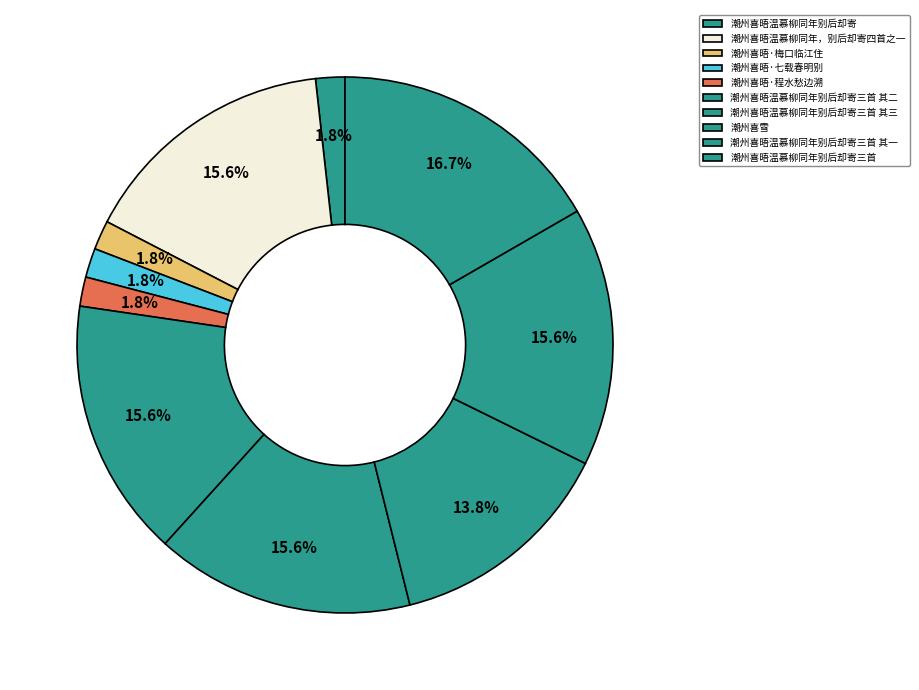

To the nearest percent, what is the average slice percentage?

10%